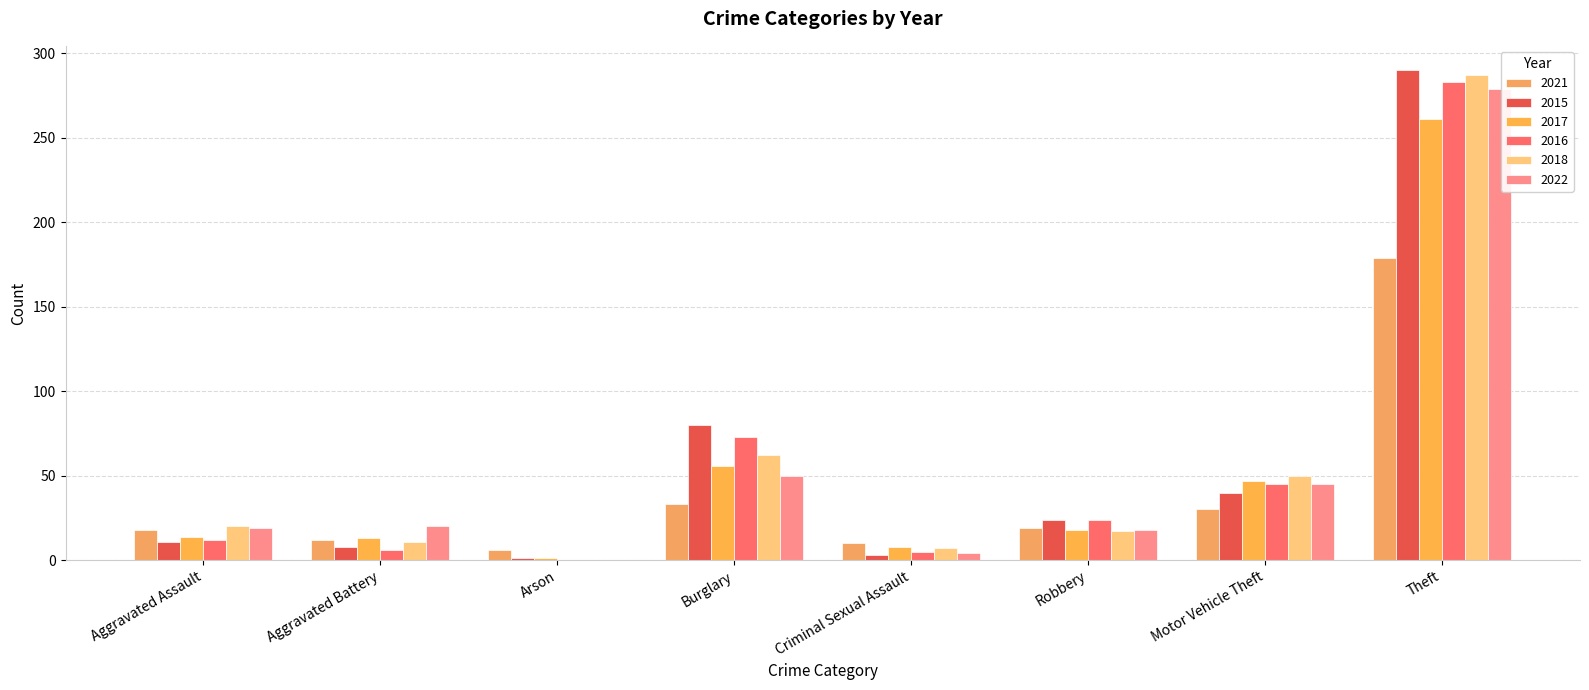

Which series changed the most between Aggravated Battery and Criminal Sexual Assault?

2022